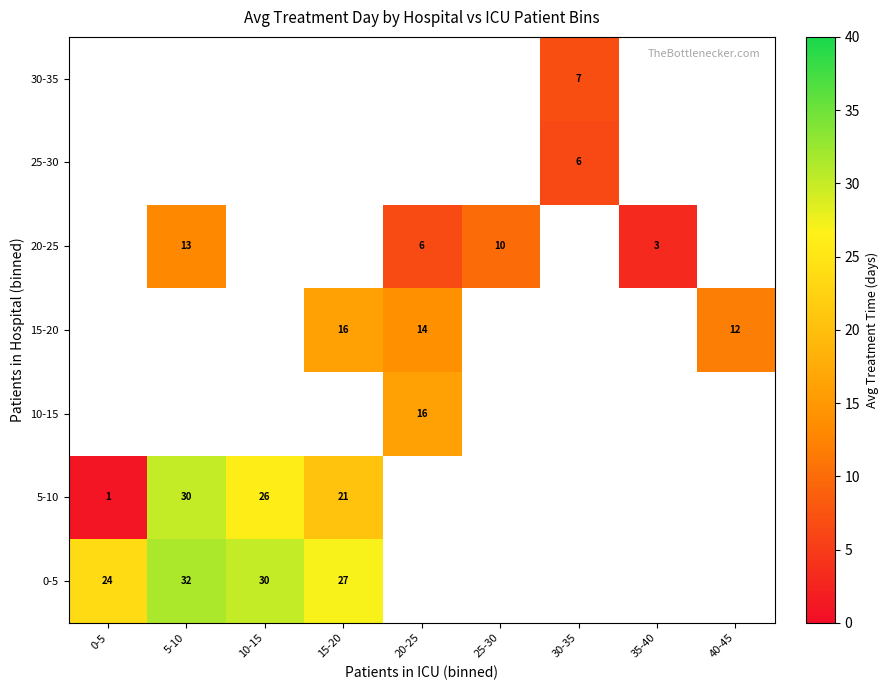

The 5-10 series shows 30.0 at 5-10. True or false?

True